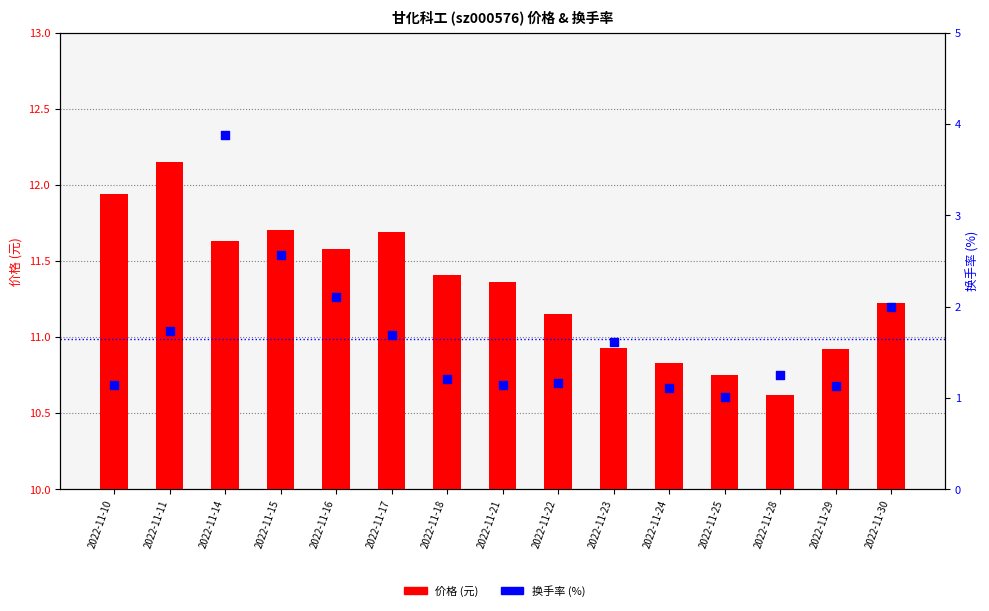

What is the total value across all series at 2022-11-23?

12.5